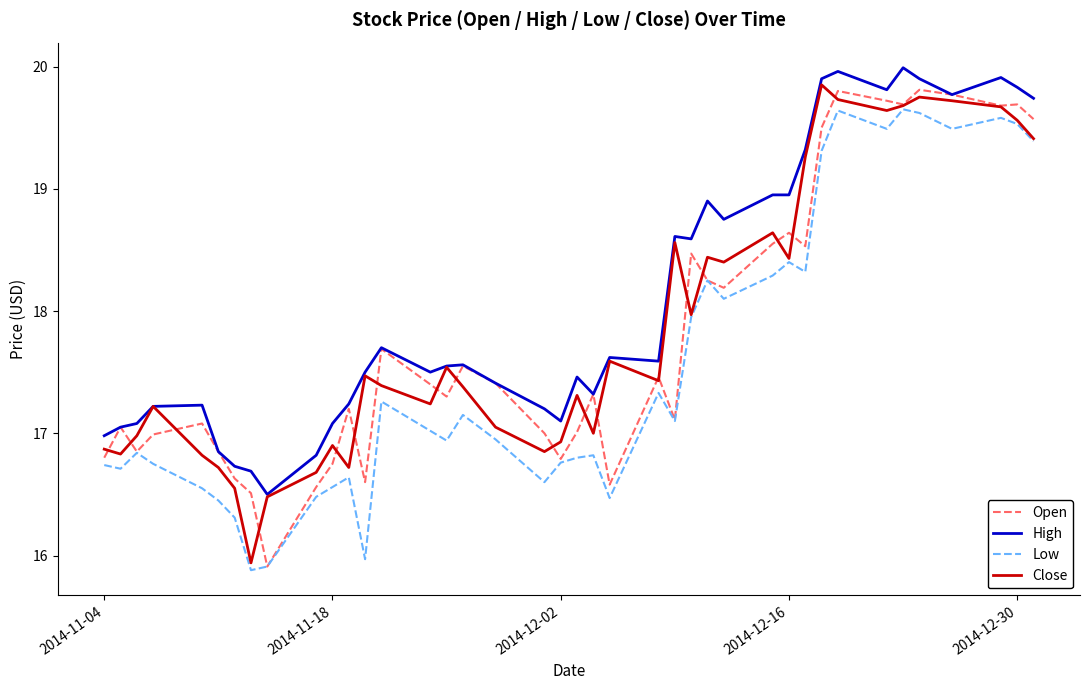

What is the lowest value of the Low series?

15.9